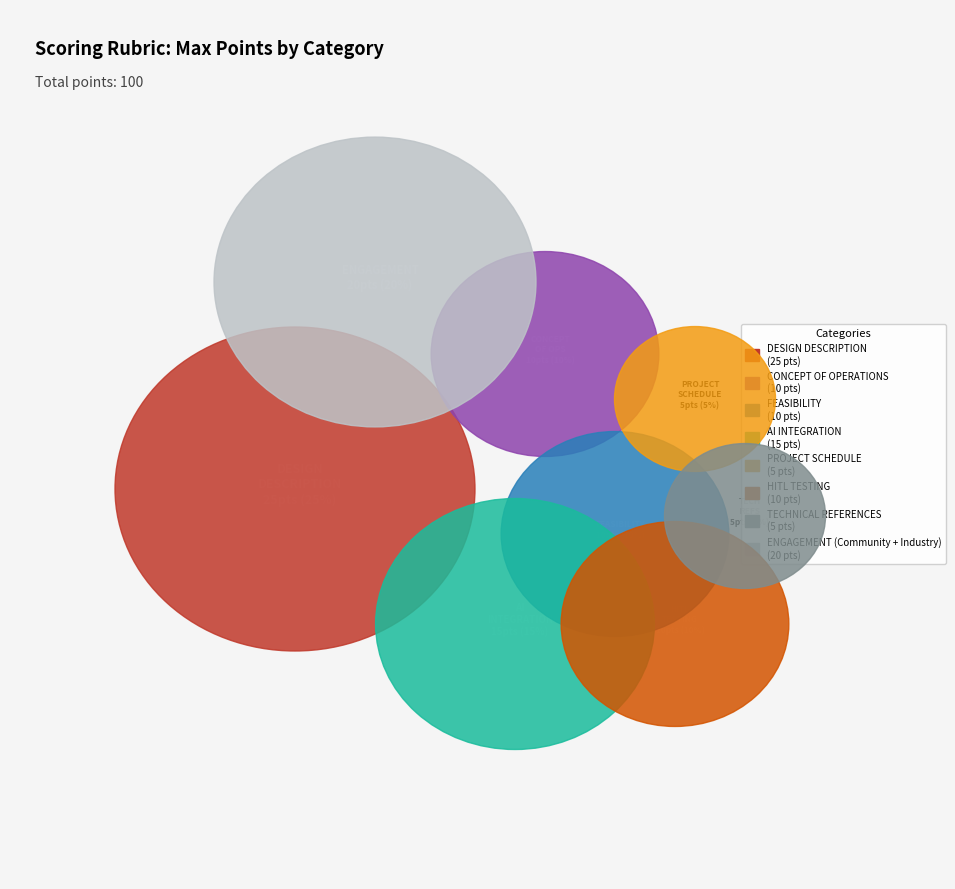

To the nearest percent, what is the combined percentage of PROJECT SCHEDULE and CONCEPT OF OPERATIONS?

15%